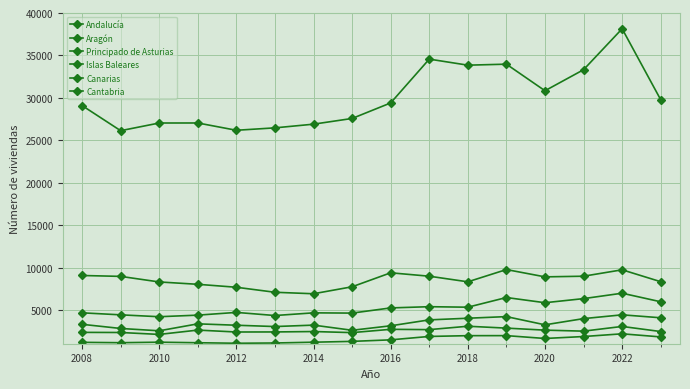

At how many categories does at least one series exceed 19896?

16